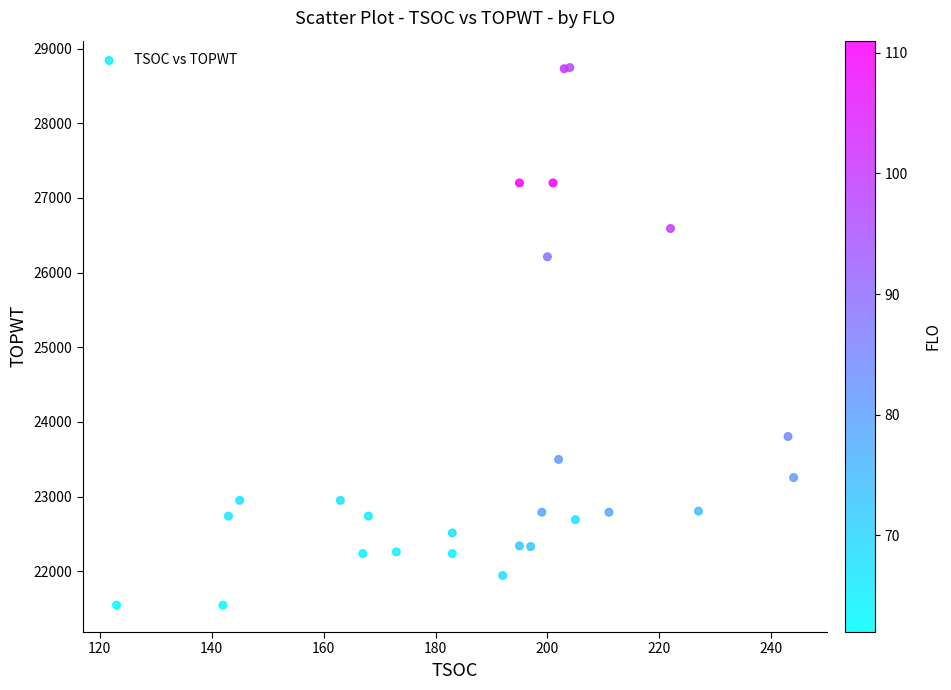

What Y value in the scatter plot is closest to 25146?

26211